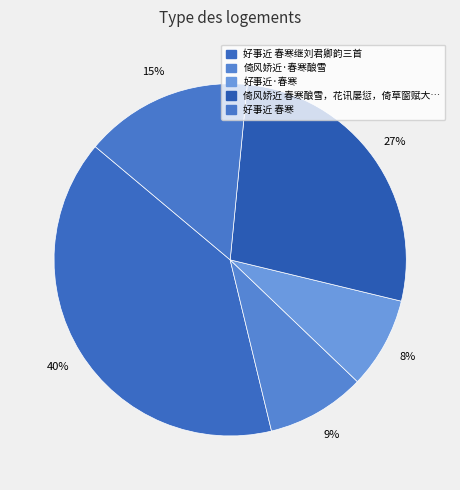

To the nearest percent, what is the difference between the largest and smallest slice percentages?

32%